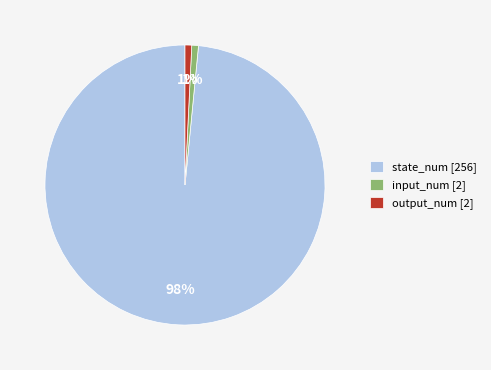

Is it true that state_num [256] is 98% of the pie?

True